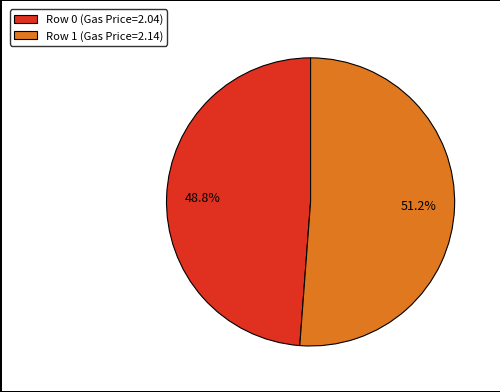

What is the largest slice in the pie chart?

Row 1 (Gas Price=2.14)